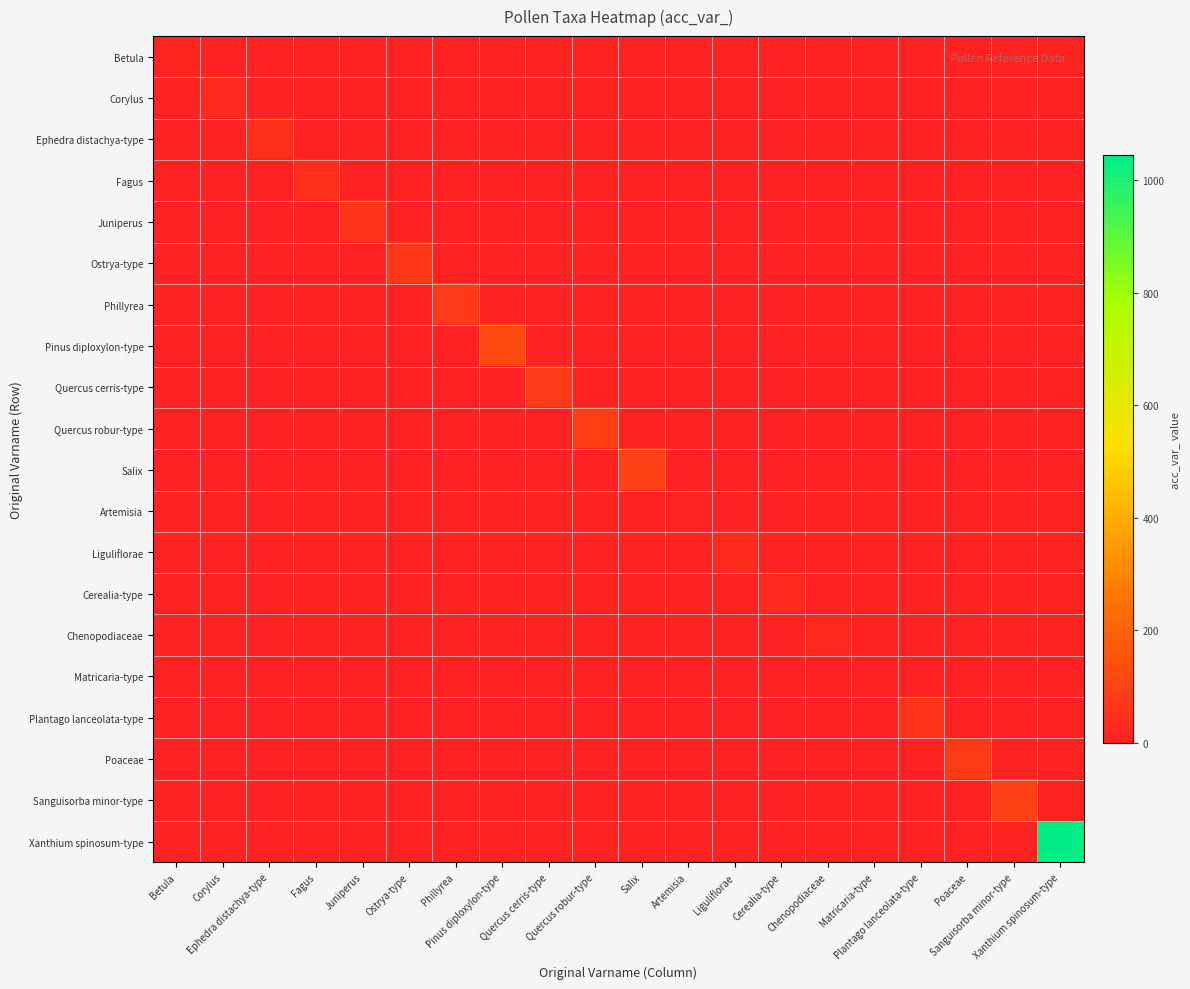

What is the difference between the highest and lowest values at Liguliflorae?

25